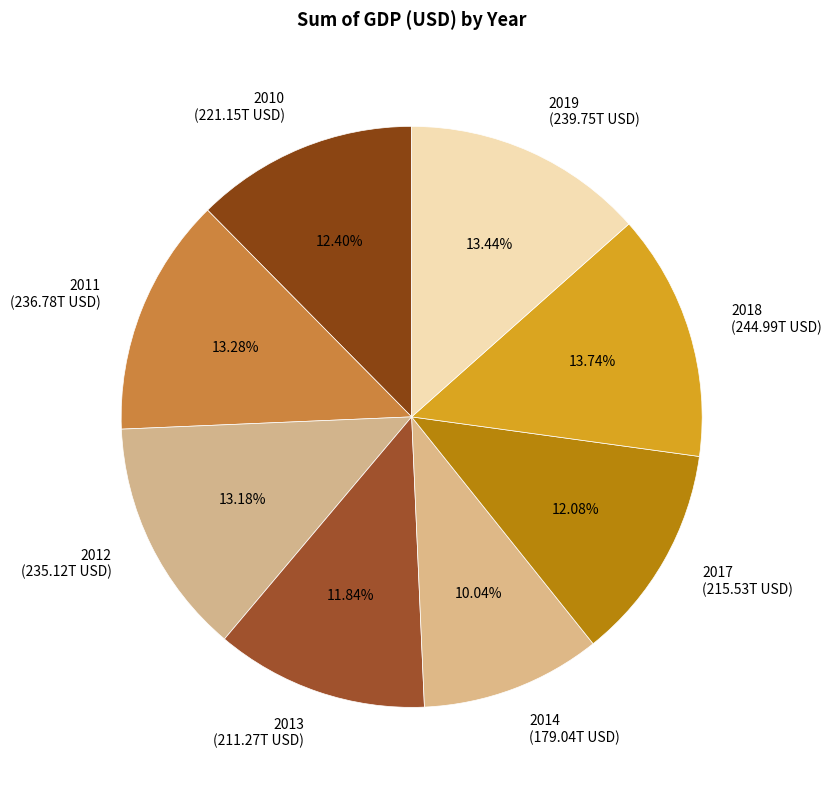

To the nearest percent, what is the combined percentage of 2014 and 2018?

24%